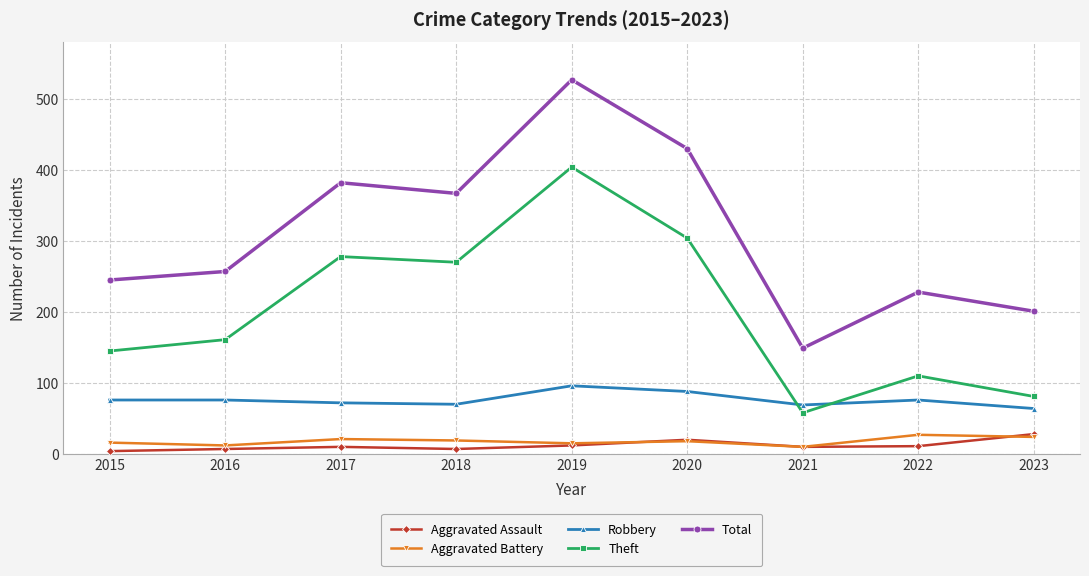

How many interior local valleys does the Theft series have?

2